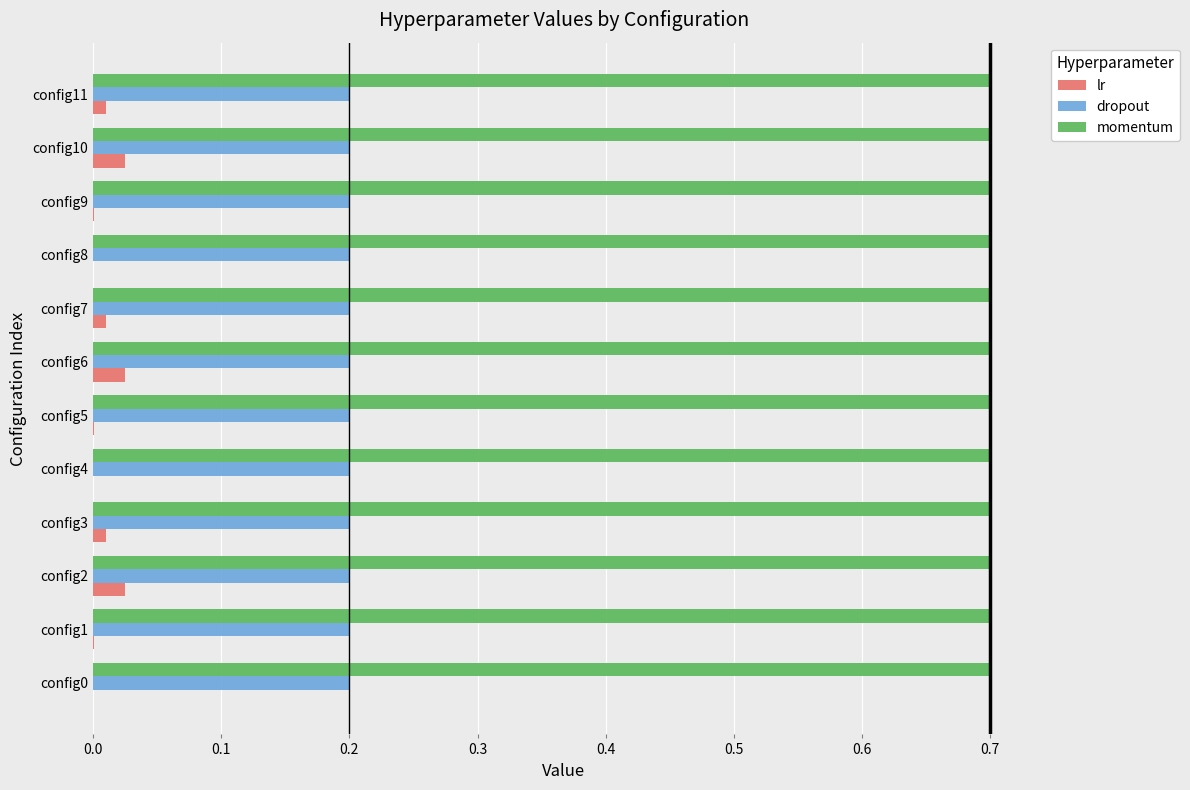

What is the sum of all momentum values?

8.4